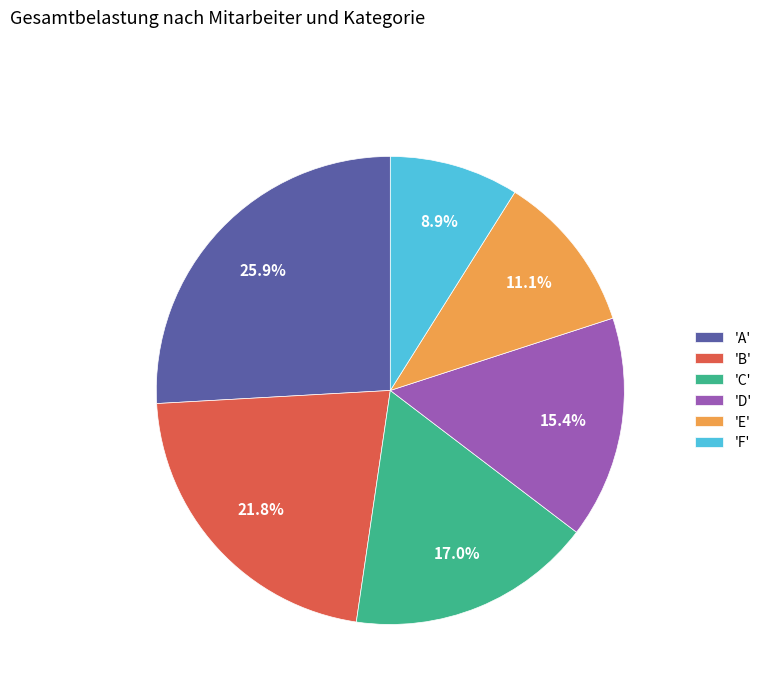

Does 'F' account for over 50% of the chart?

No